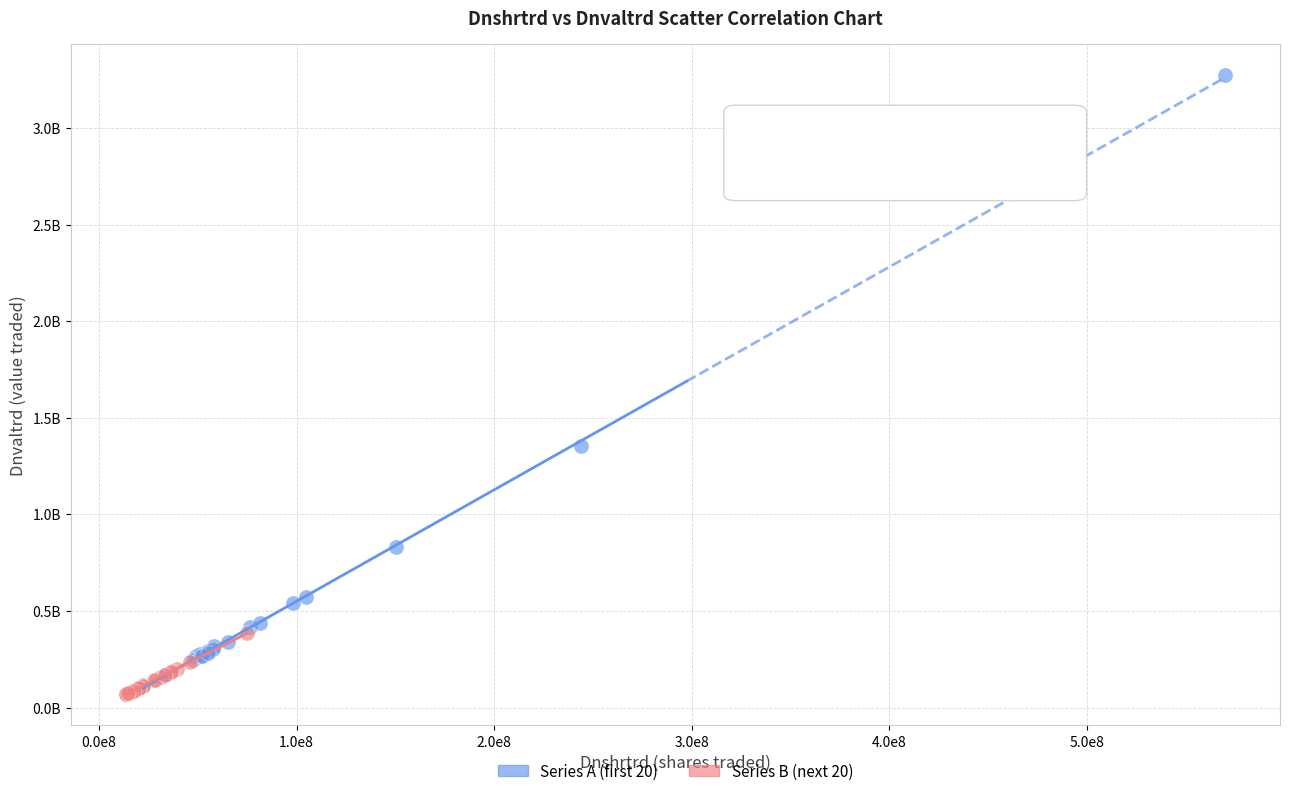

Which series reaches the minimum Y coordinate?

Series B (next 20)